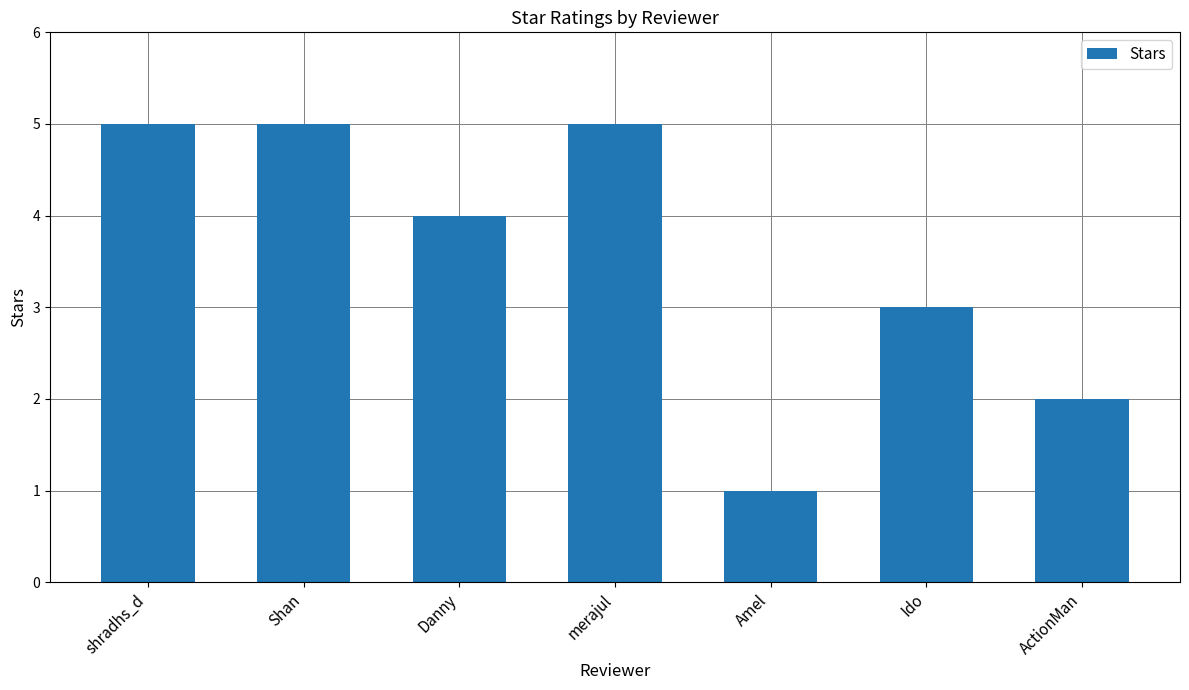

Which has a higher value, ActionMan or Shan?

Shan